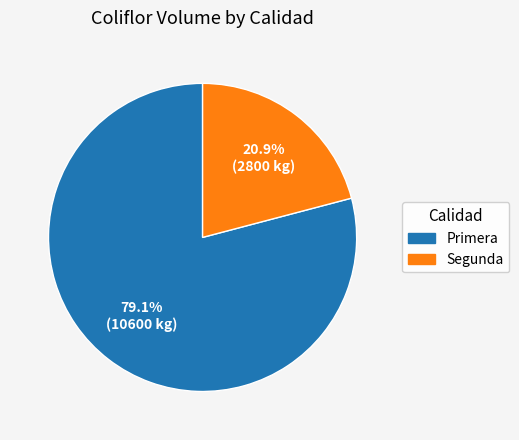

To the nearest percent, what percentage of the pie is Primera?

79%